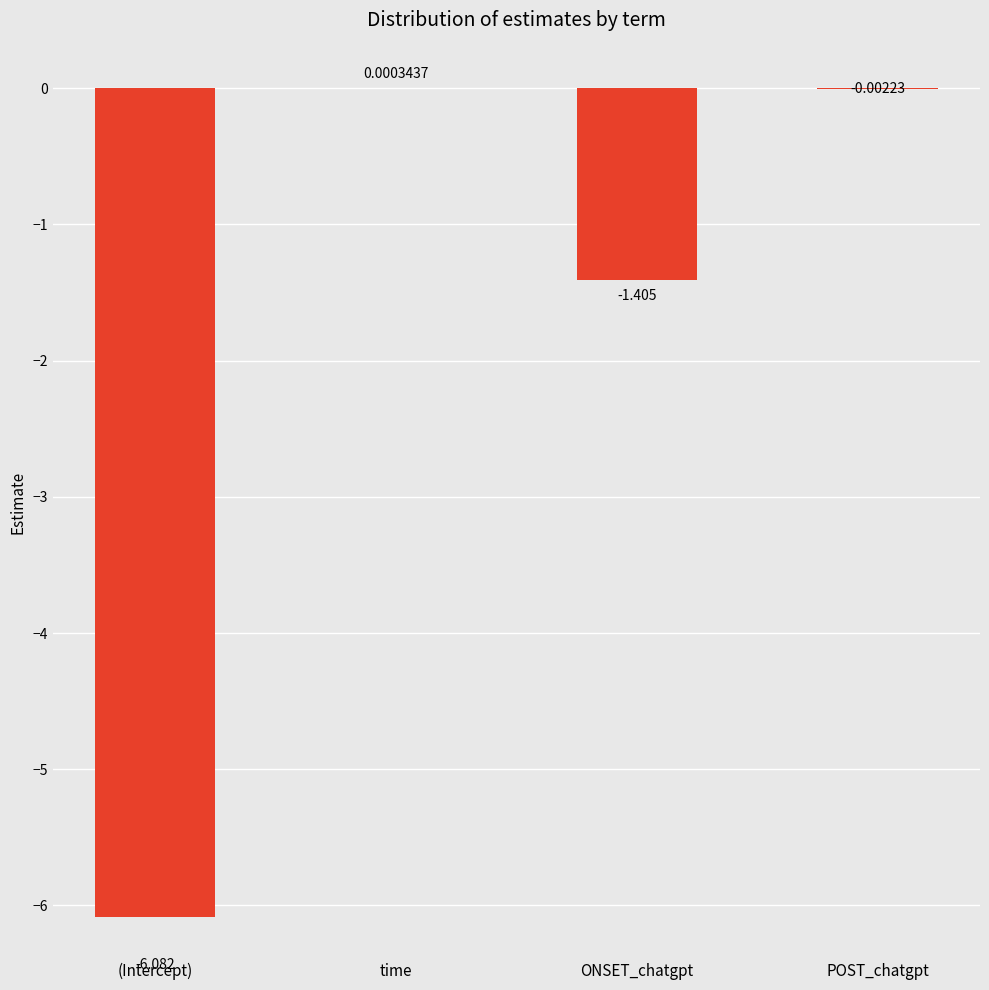

At which category does the chart reach its peak across all series?

time